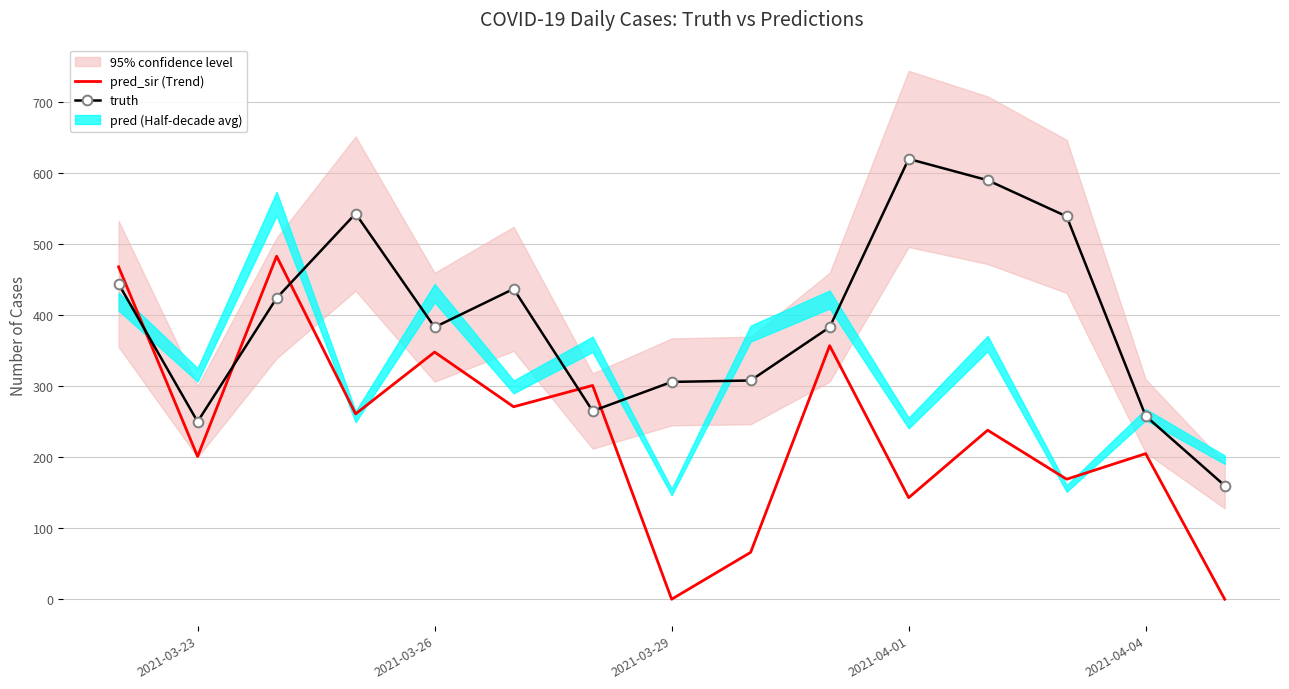

How many values in the pred_sir (Trend) series exceed 238?

7